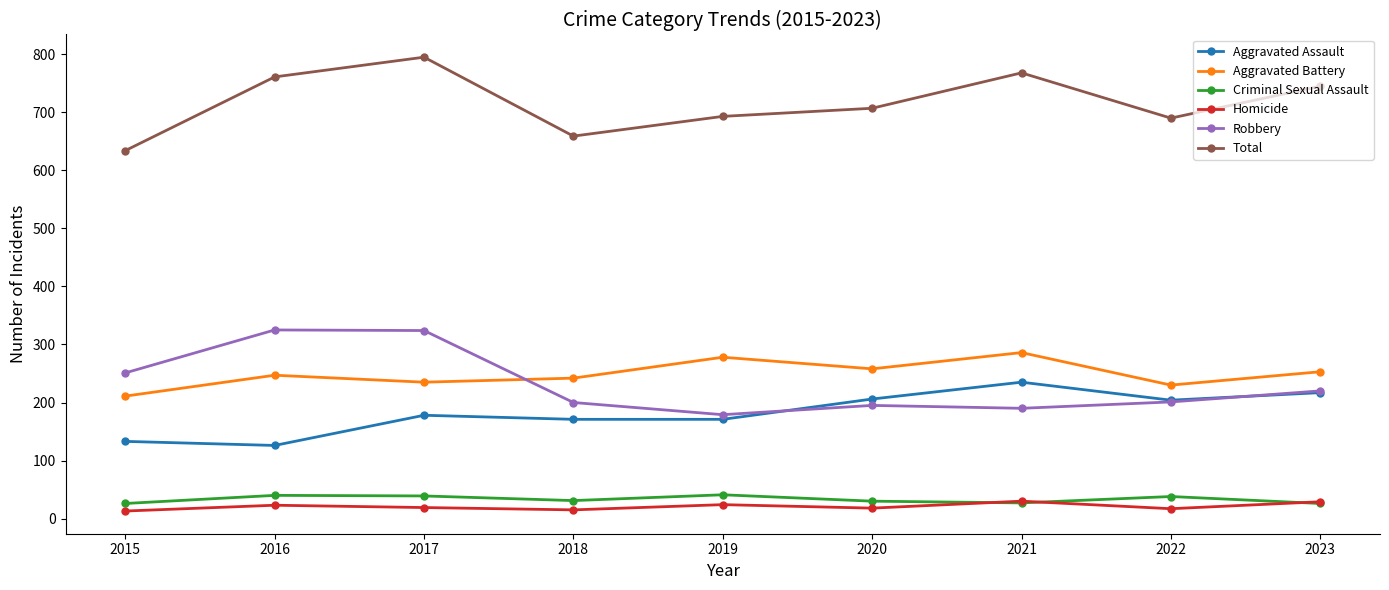

Between which two adjacent categories do Robbery and Aggravated Battery first intersect?

2017 and 2018